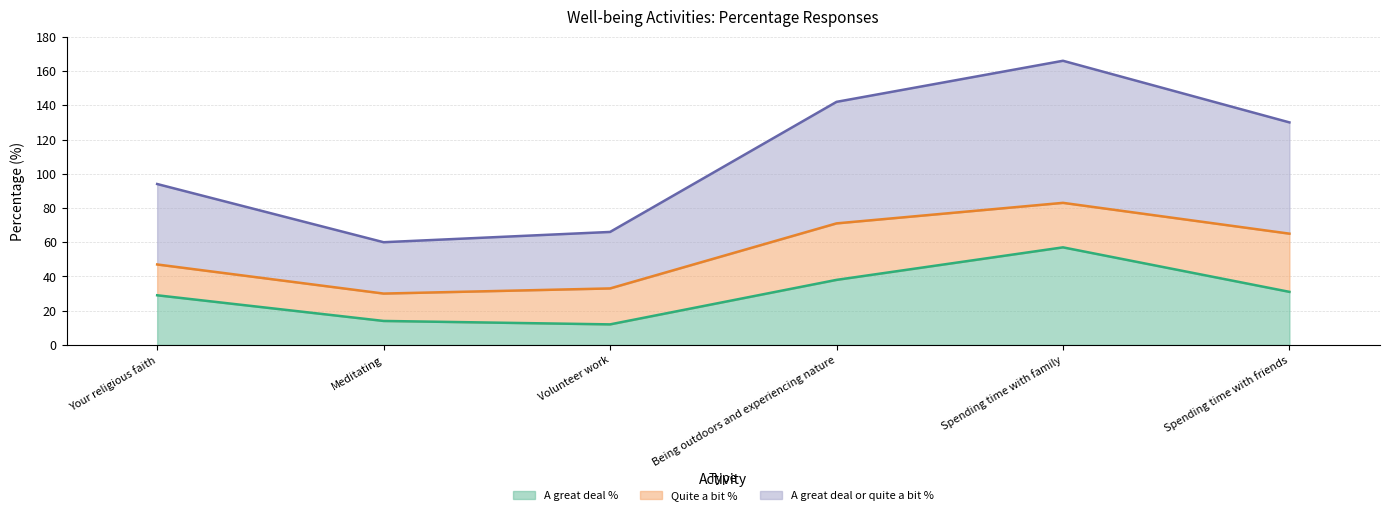

The value of A great deal % at Spending time with friends is 31. True or false?

True